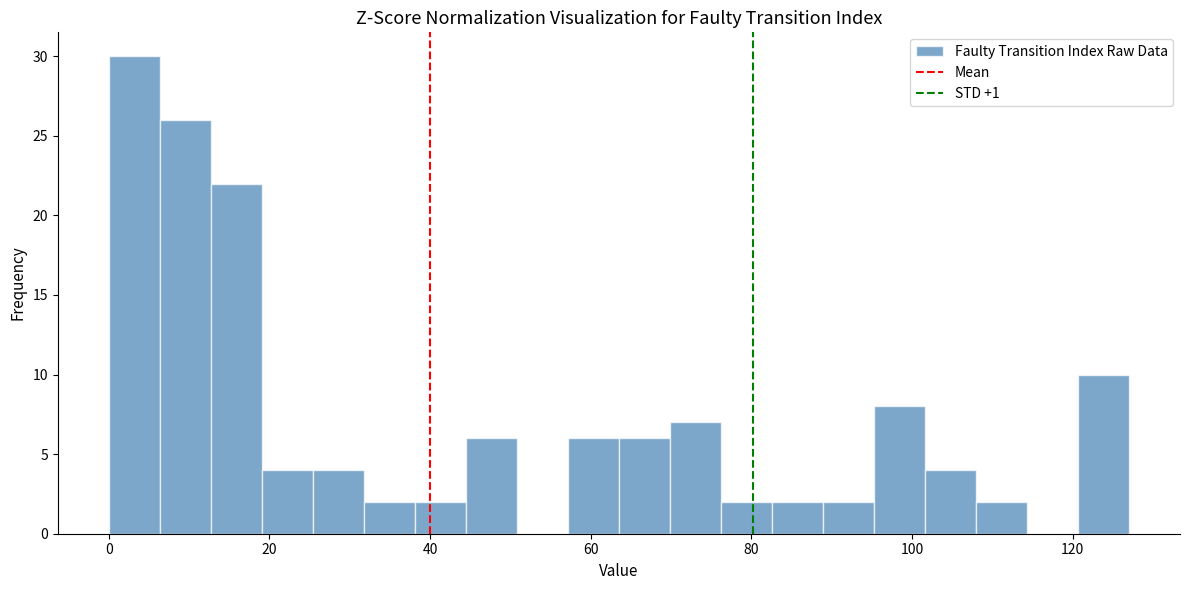

Around what value on the x-axis is the tallest bar? Give the approximate position of its centre, as read against the axis.

4